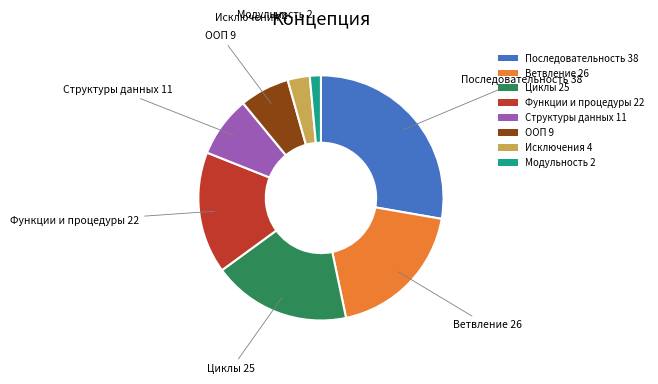

How many slices are in this pie chart?

8